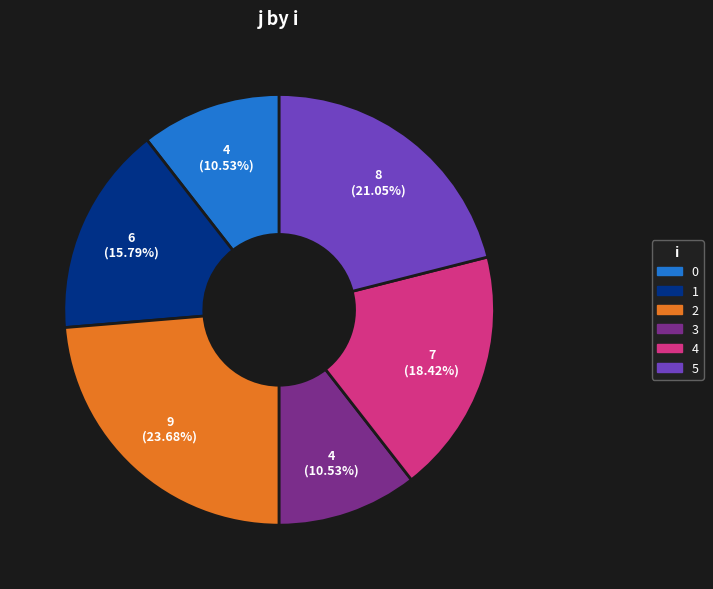

To the nearest percent, what portion does 3 represent?

11%